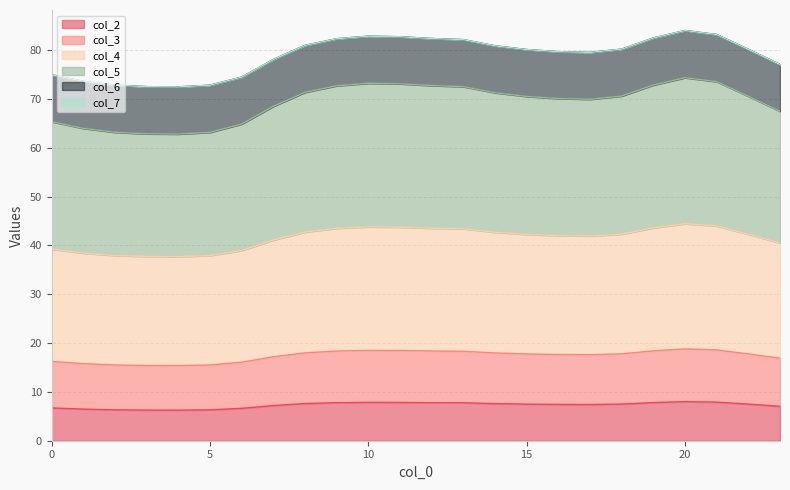

What is the highest value of the col_2 series?

8.0